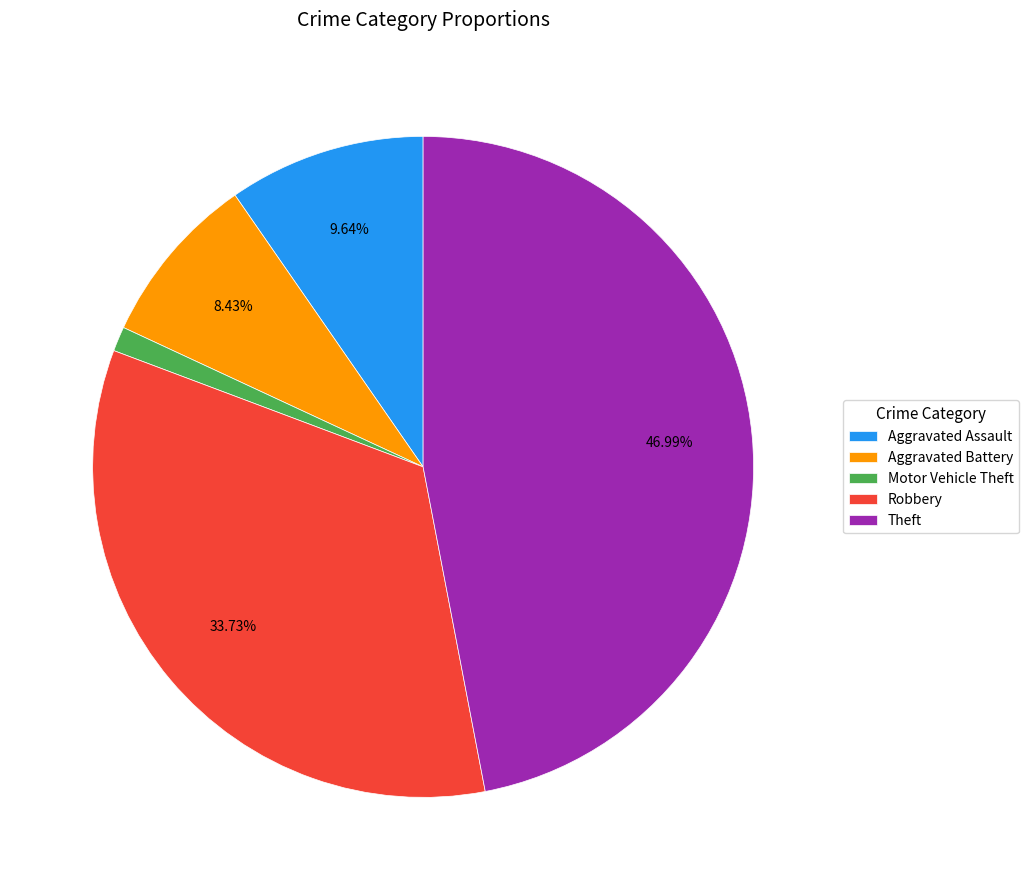

Approximately how many times larger is the value at Motor Vehicle Theft compared to Robbery?

0.0